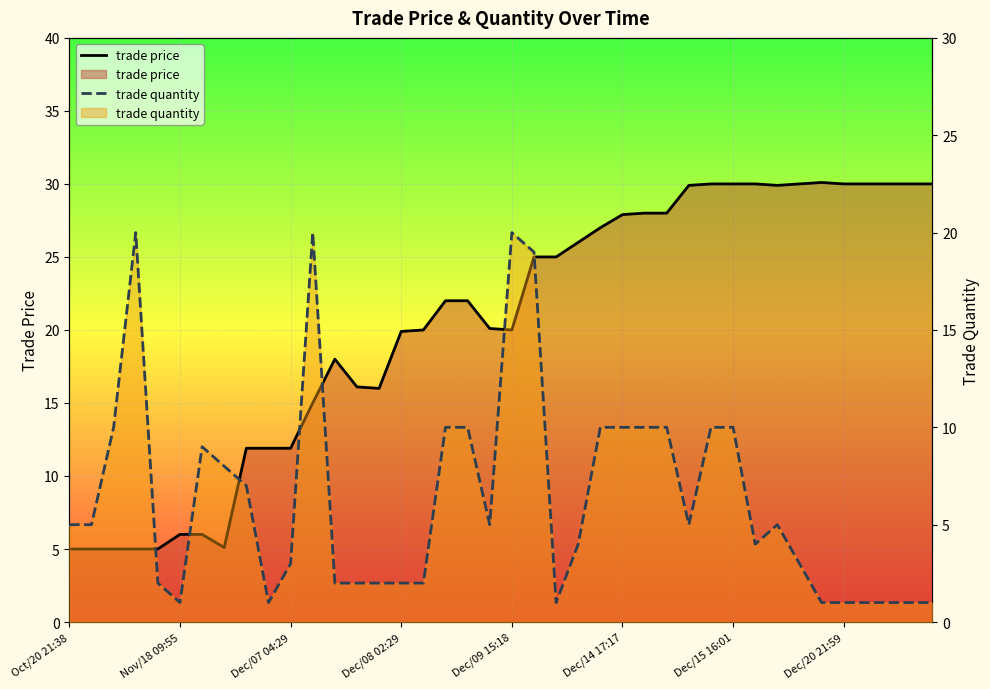

How many data points does each series have?

40